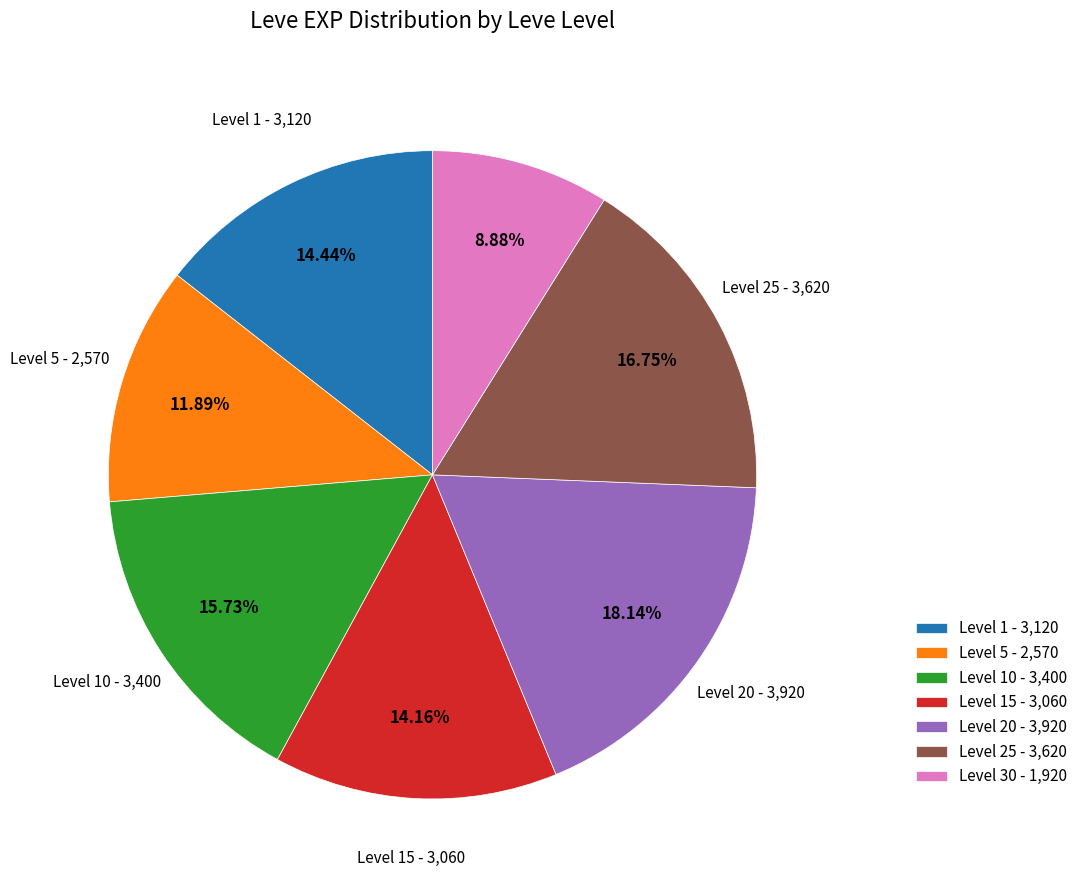

Which slice is the smallest?

Level 30 - 1,920